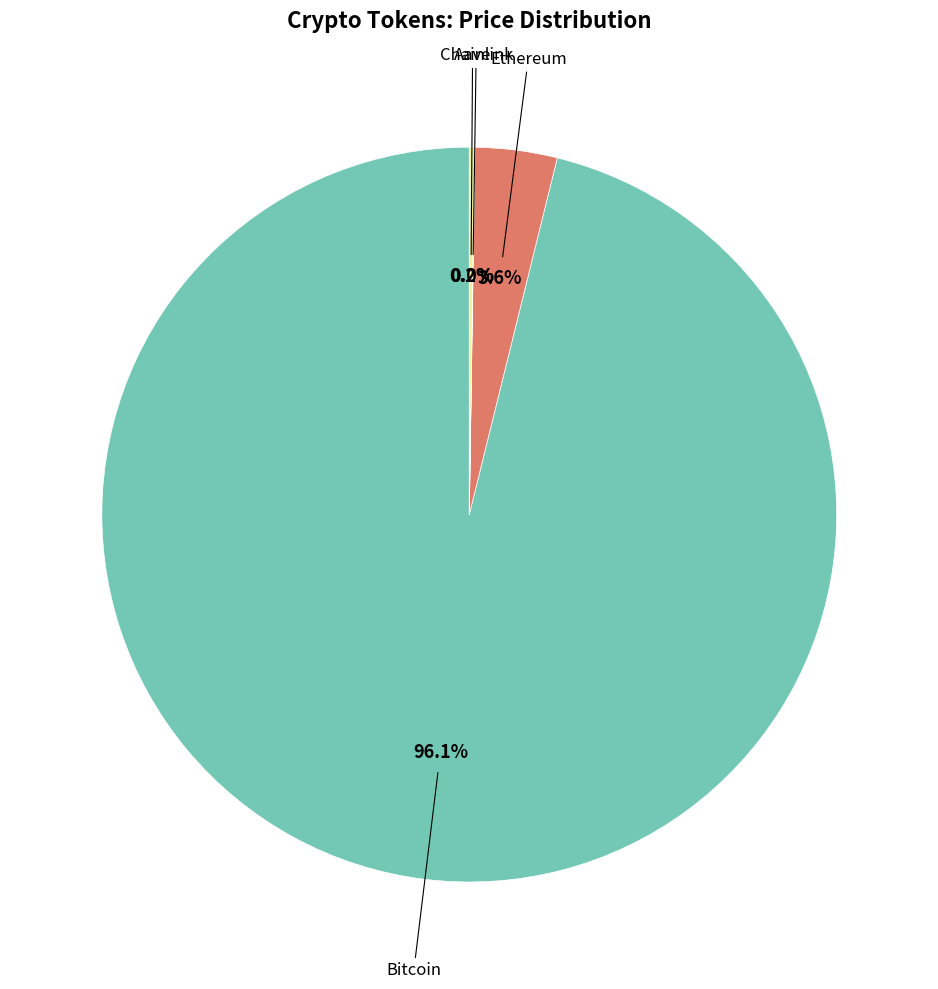

Is there a majority slice in this chart?

Yes